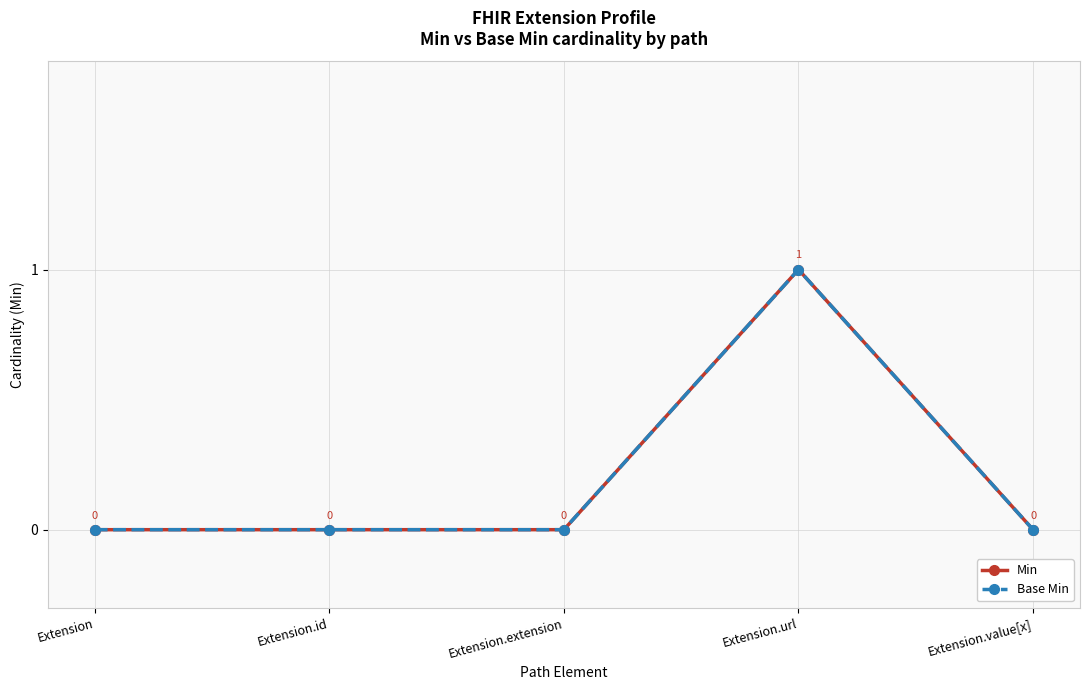

Is this an area chart (filled region under the line)?

No